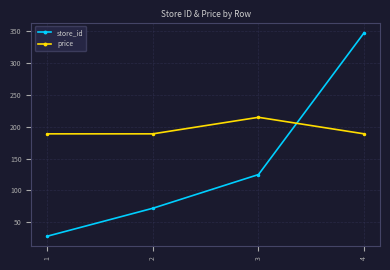

Between which two adjacent categories do price and store_id first intersect?

3 and 4